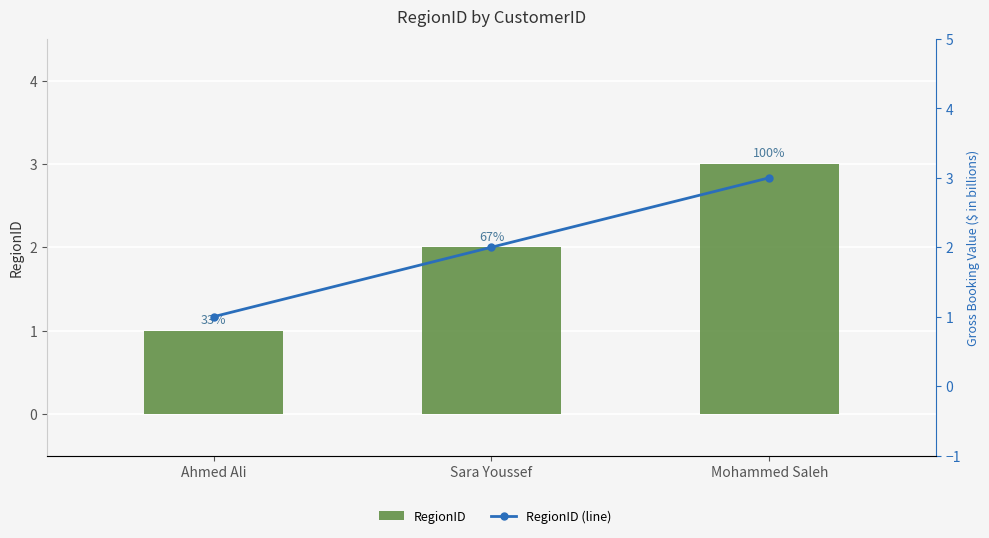

How many values in the RegionID series are below 2?

1